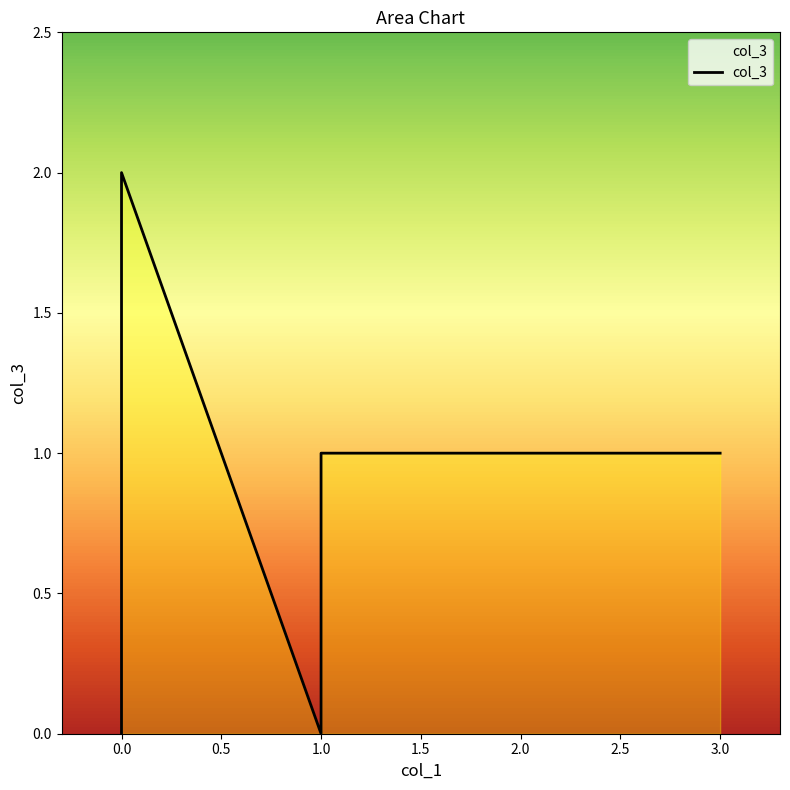

True or false: the data shows 0 at 0.

True